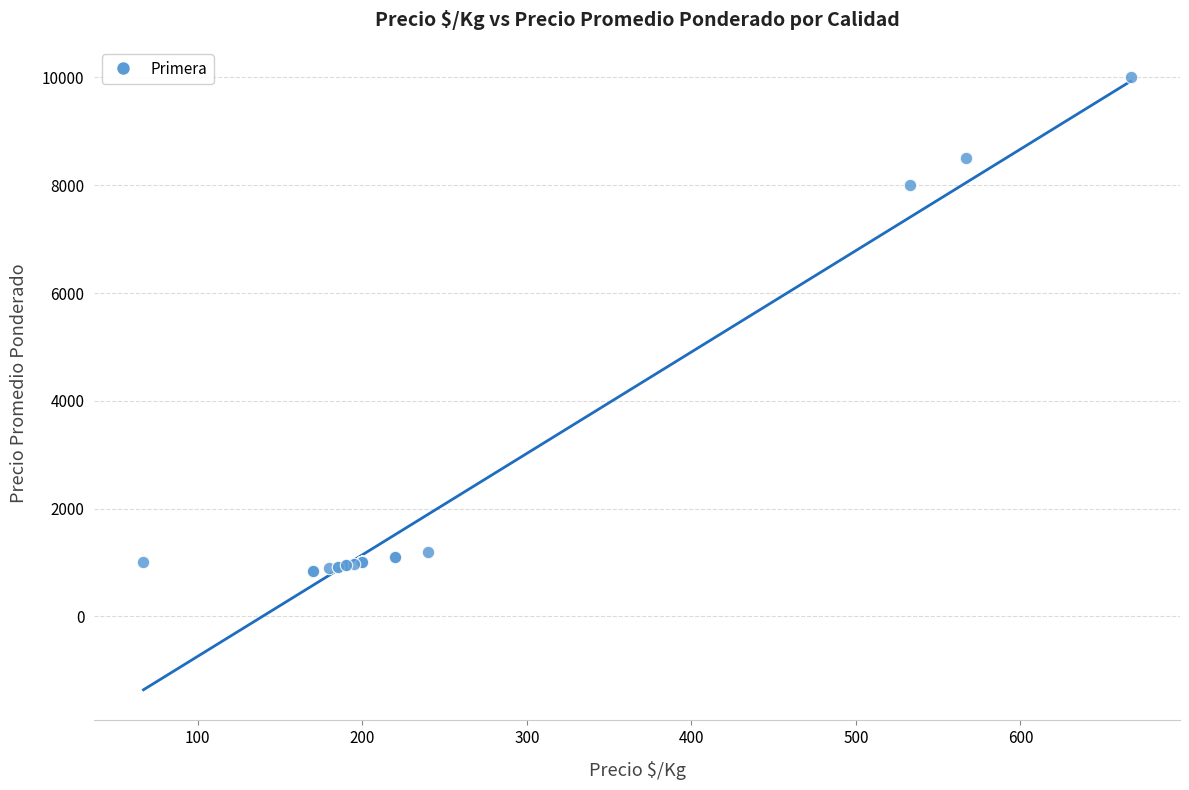

What Y value in the scatter plot is closest to 5425?

8000